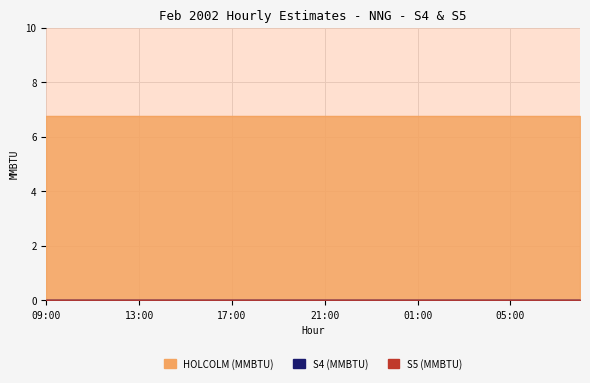

Reading left to right, transcribe all the data shown in this chart.

HOLCOLM (MMBTU): 6.8	6.8	6.8	6.8	6.8	6.8	6.8	6.8	6.8	6.8	6.8	6.8	6.8	6.8	6.8	6.8	6.8	6.8	6.8	6.8	6.8	6.8	6.8	6.8
S4 (MMBTU): 0.0	0.0	0.0	0.0	0.0	0.0	0.0	0.0	0.0	0.0	0.0	0.0	0.0	0.0	0.0	0.0	0.0	0.0	0.0	0.0	0.0	0.0	0.0	0.0
S5 (MMBTU): 0.0	0.0	0.0	0.0	0.0	0.0	0.0	0.0	0.0	0.0	0.0	0.0	0.0	0.0	0.0	0.0	0.0	0.0	0.0	0.0	0.0	0.0	0.0	0.0